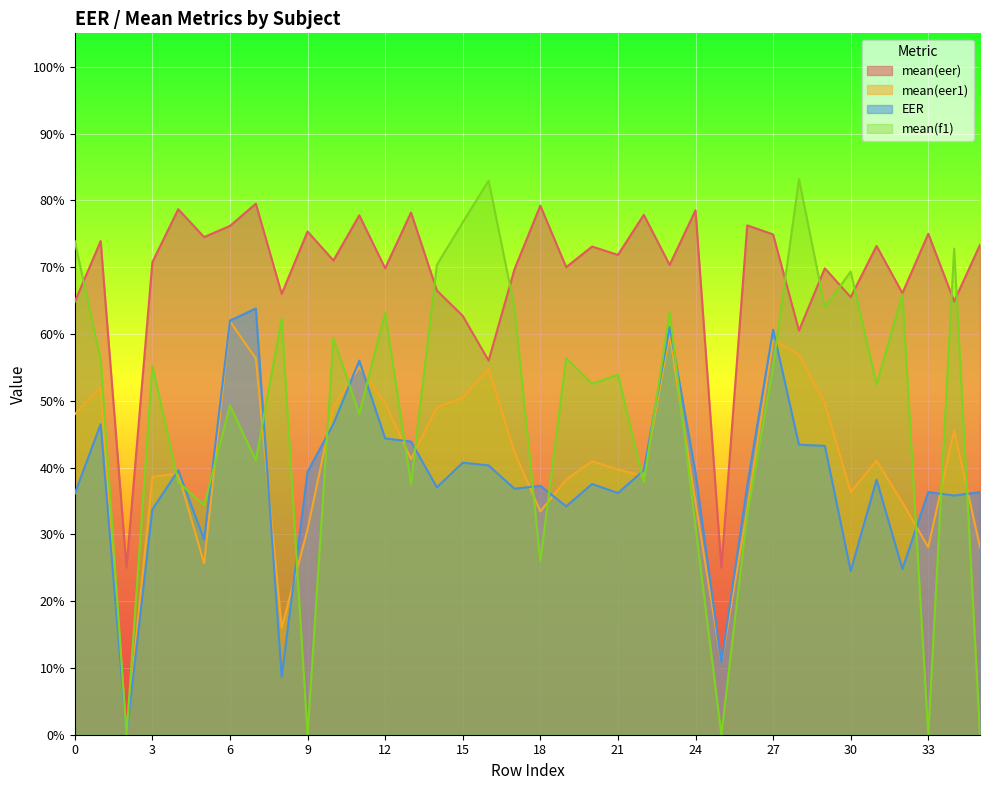

In EER, how many points are higher than both neighbors (excluding endpoints)?

11